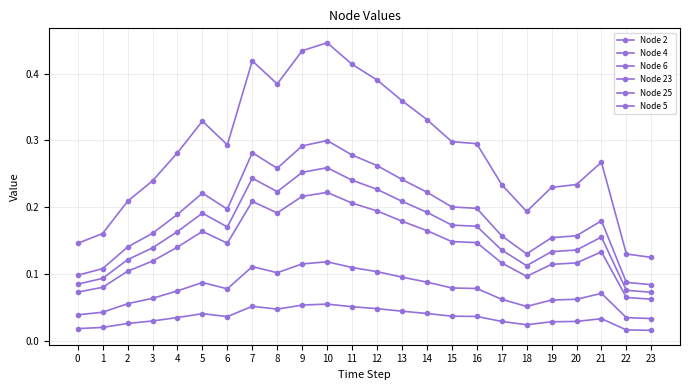

Which label corresponds to the smallest value in the chart?

23